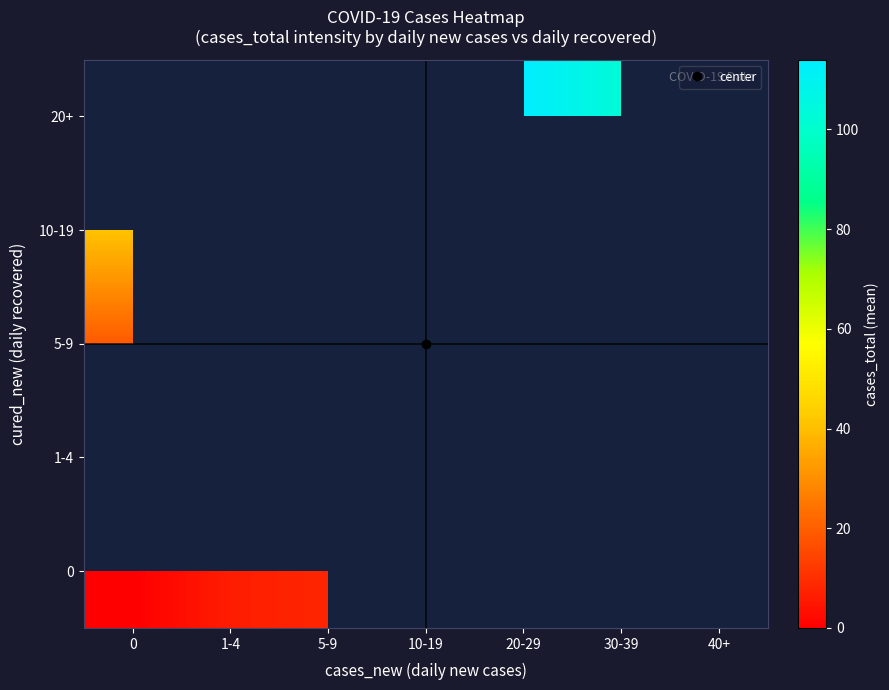

Between 0 and 10-19, which is larger?

10-19